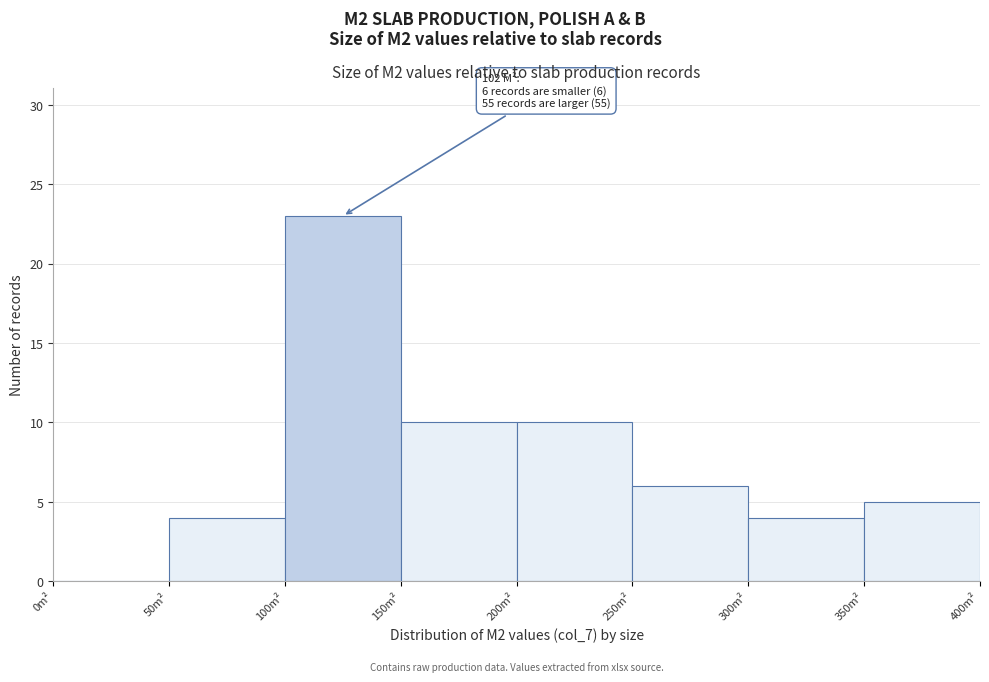

Over which range of the x-axis is the bar tallest?

100 to 150